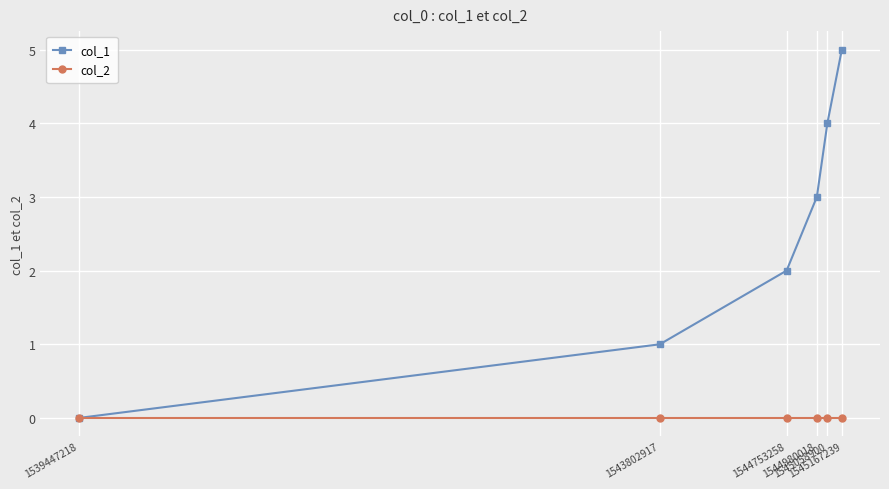

Which series has the largest range (max minus min)?

col_1